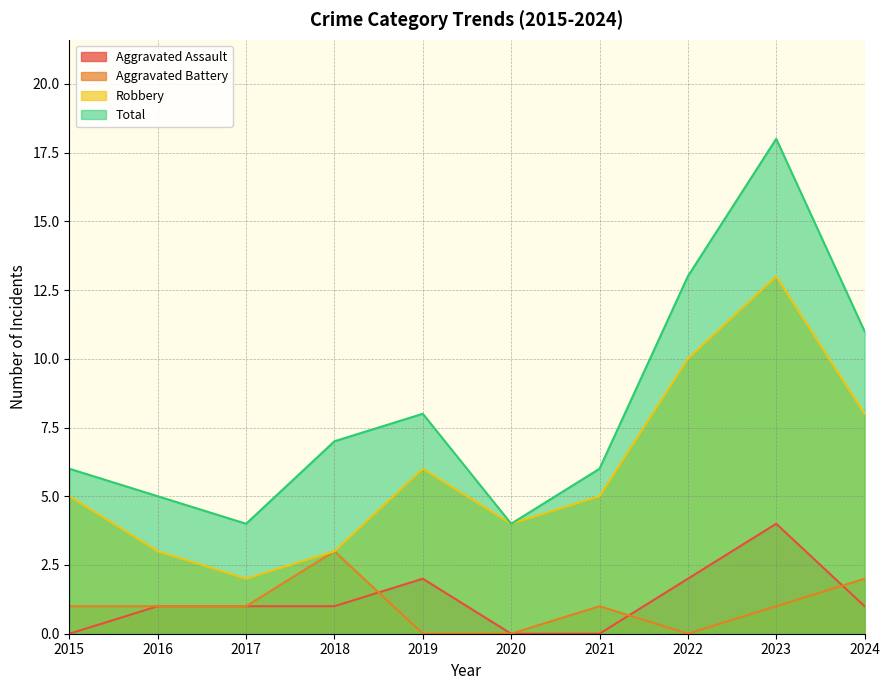

What is the value of the Robbery point at the 4th from the left?

3